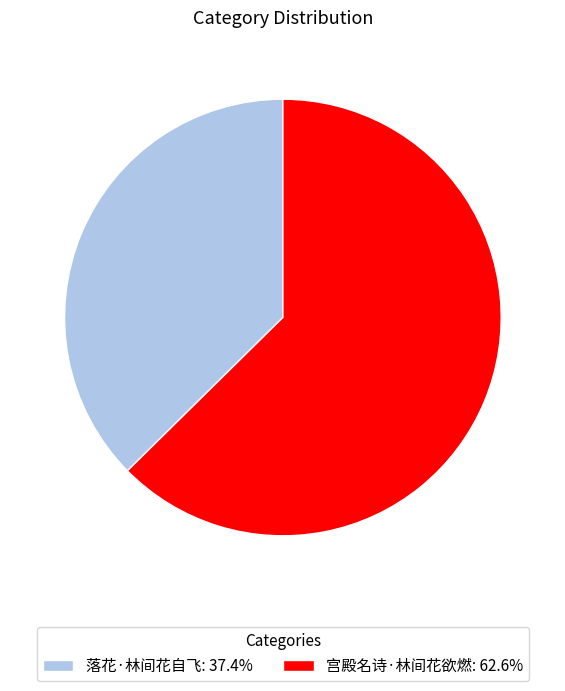

Is 宫殿名诗·林间花欲燃 the majority of the pie?

Yes